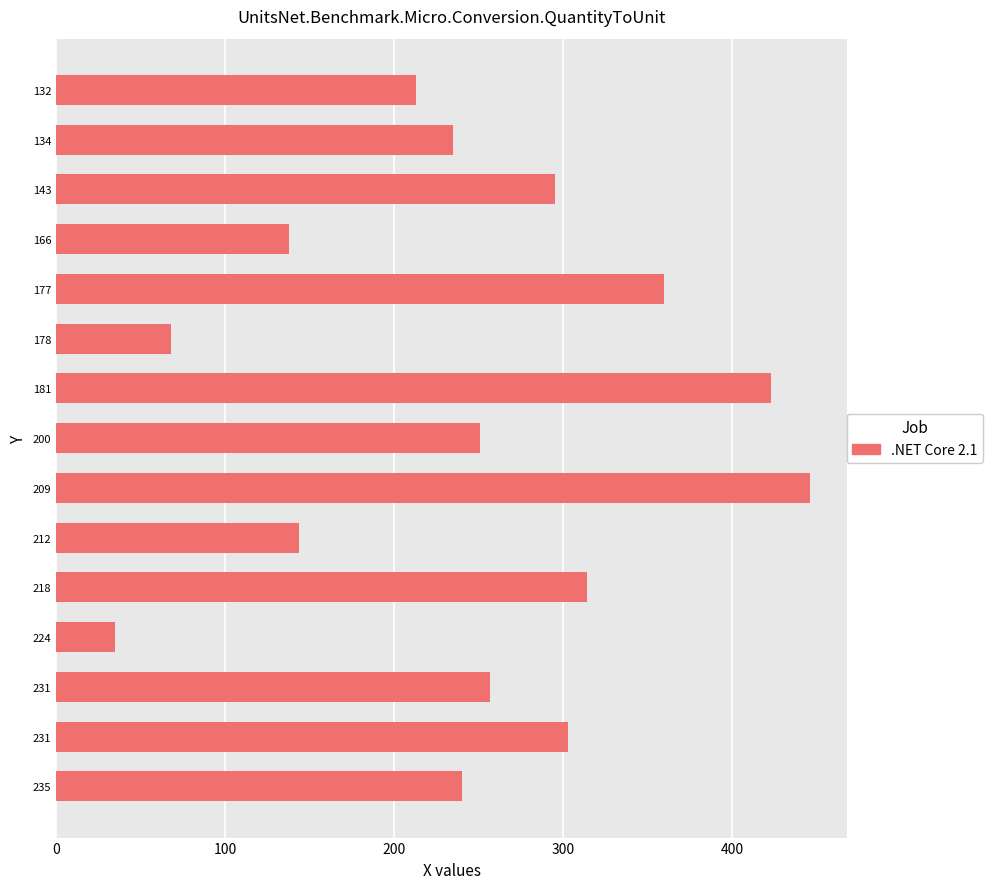

Does the chart contain any negative values?

No